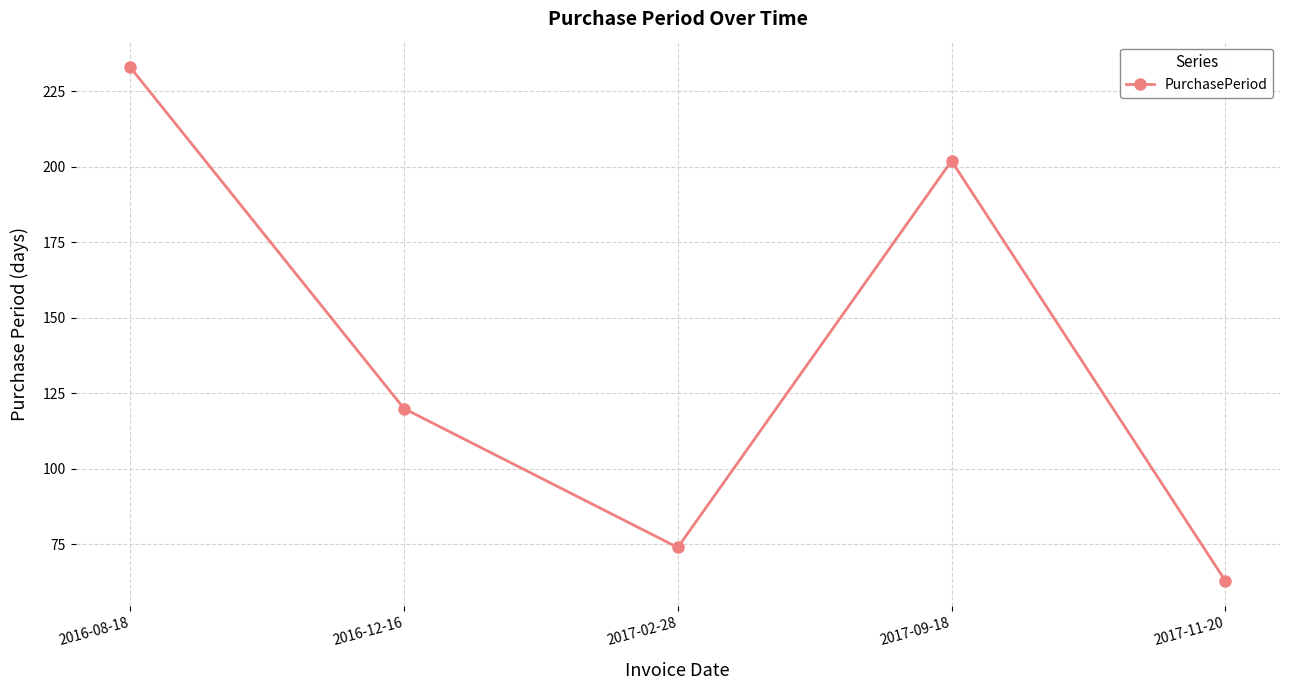

Where is the first local minimum?

2017-02-28